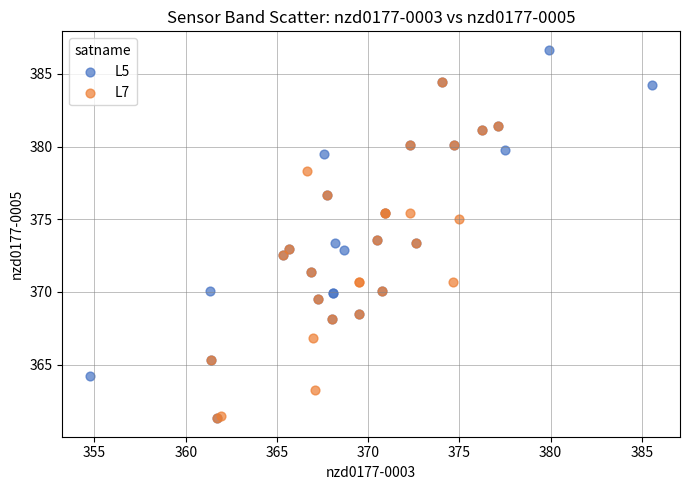

What are all the series names shown in the legend?

L5, L7